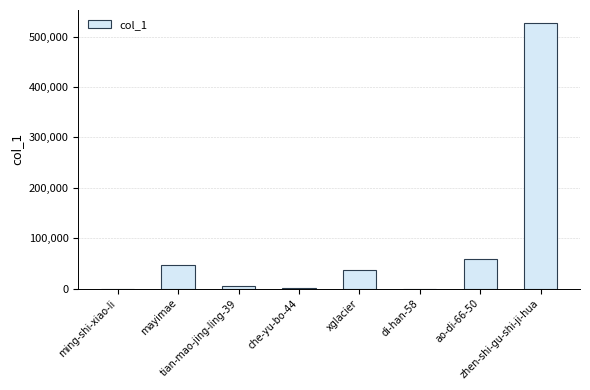

What is the maximum value shown in the chart?

526541